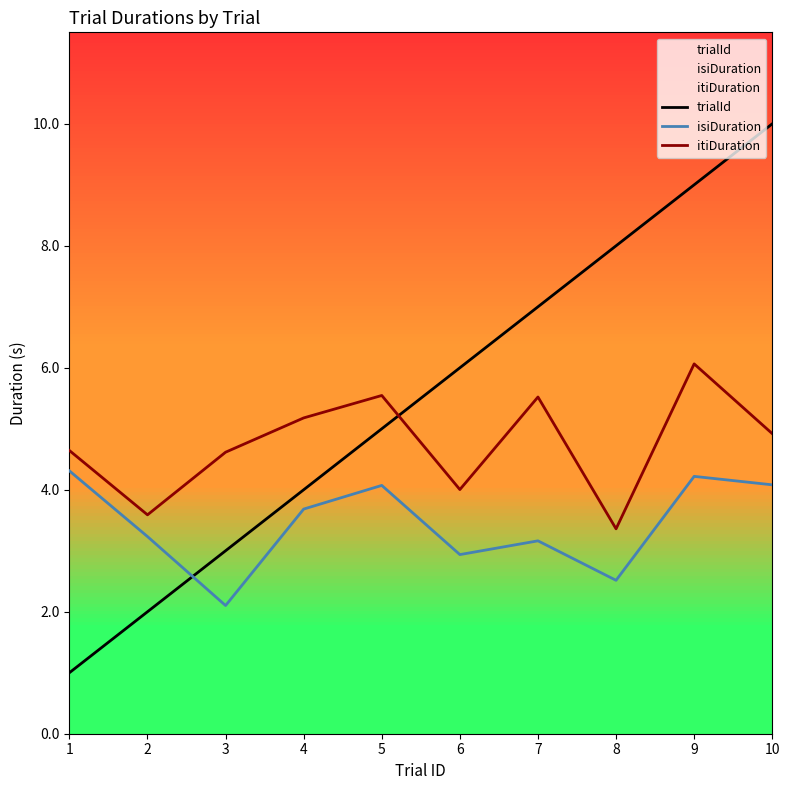

Does the chart have visible grid lines?

No